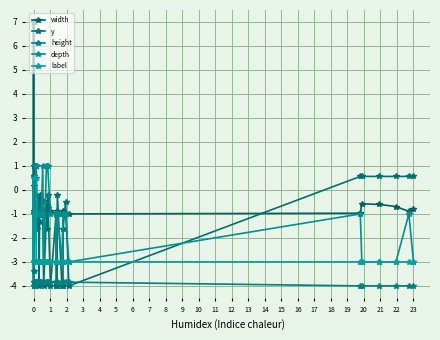

At how many categories does at least one series exceed 0?

21